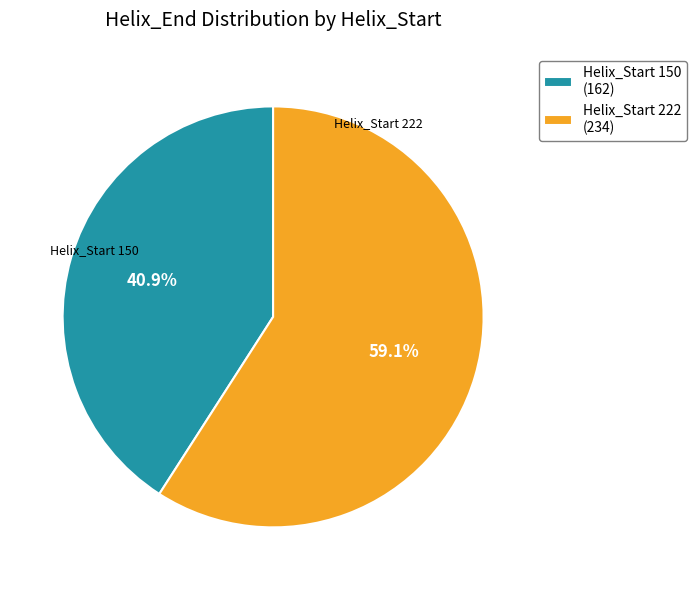

Is there any slice that represents more than half of the pie?

Yes